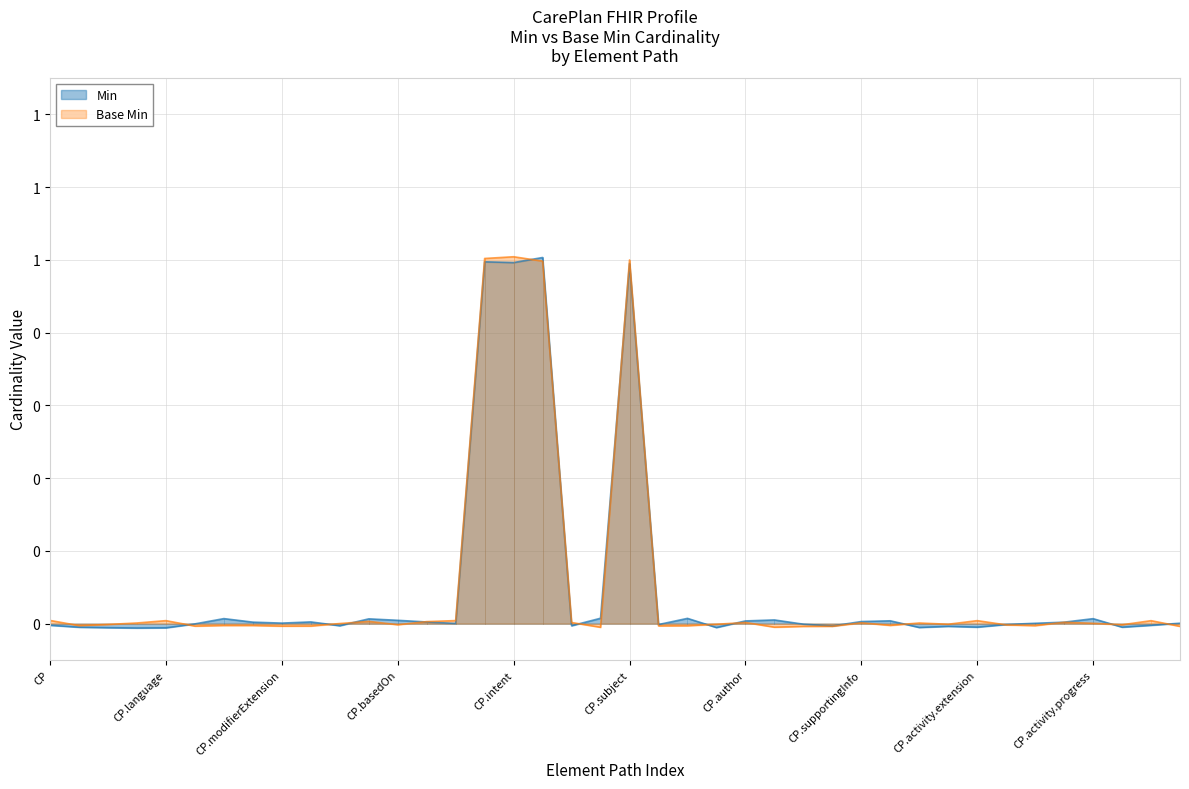

How many values in the Base Min series exceed 0?

22